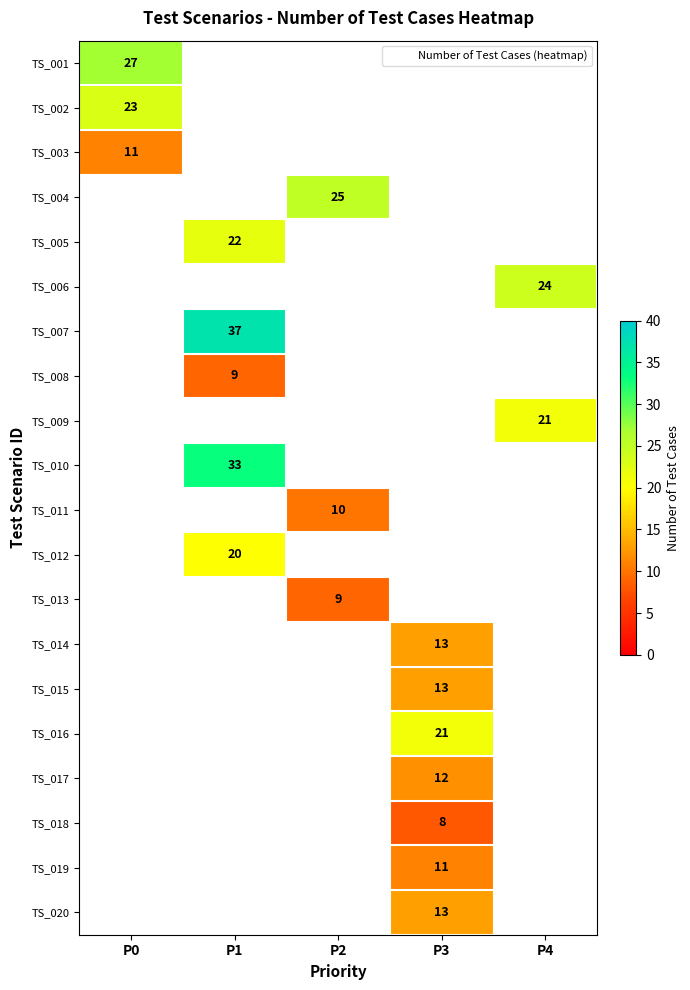

At which label is TS_003 closest to 11?

P0